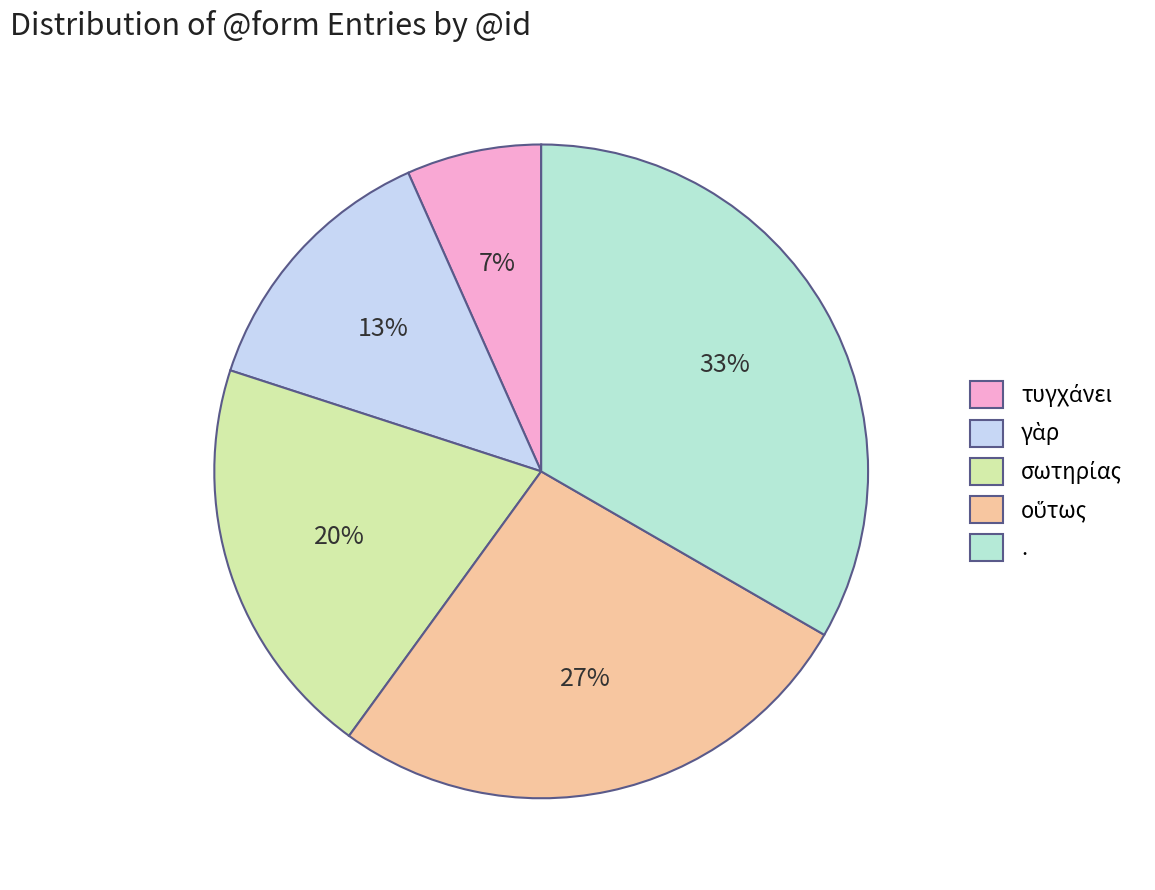

Combined, what portion of the pie is σωτηρίας and .?

53.3%